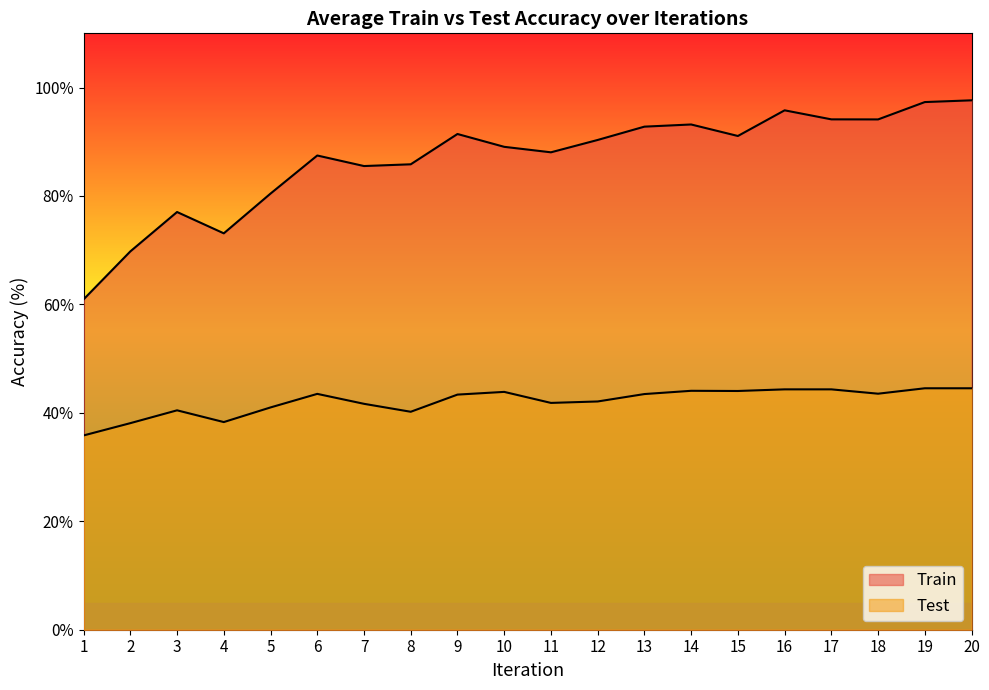

Reading left to right, transcribe all the data shown in this chart.

Train: 60.9	69.8	77.0	73.1	80.4	87.5	85.5	85.8	91.4	89.1	88.1	90.3	92.8	93.2	91.1	95.8	94.1	94.1	97.3	97.6
Test: 35.8	38.1	40.5	38.3	41.0	43.5	41.7	40.2	43.4	43.9	41.8	42.1	43.5	44.1	44.0	44.3	44.3	43.5	44.5	44.5